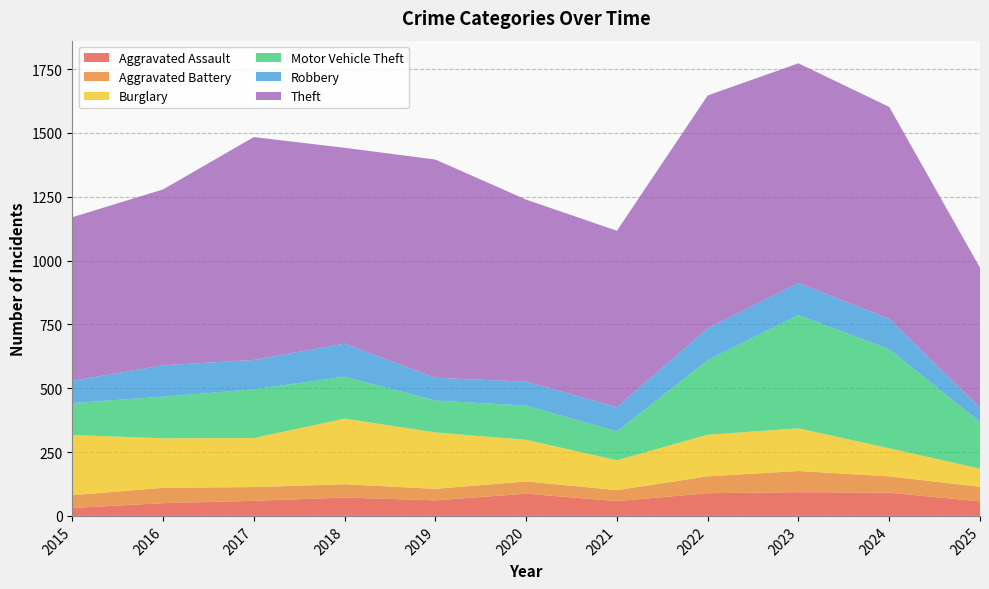

Reading right to left, transcribe all the data shown in this chart.

Aggravated Assault: 57	91	93	89	58	87	61	72	59	50	31
Aggravated Battery: 57	64	83	66	43	48	45	52	54	60	50
Burglary: 71	110	167	163	117	163	221	257	192	194	236
Motor Vehicle Theft: 183	388	444	292	113	134	125	164	191	163	125
Robbery: 56	119	125	125	95	94	89	130	115	123	87
Theft: 548	830	861	912	691	713	855	767	873	689	641